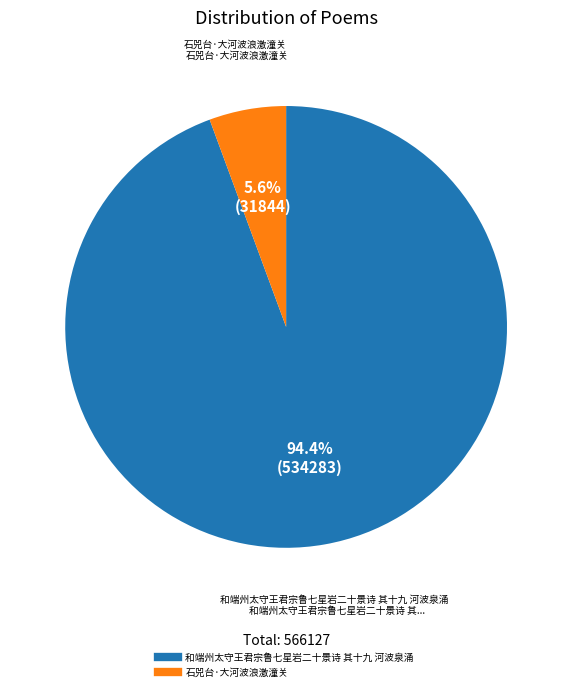

What is the smallest slice in the pie chart?

石兕台·大河波浪激潼关